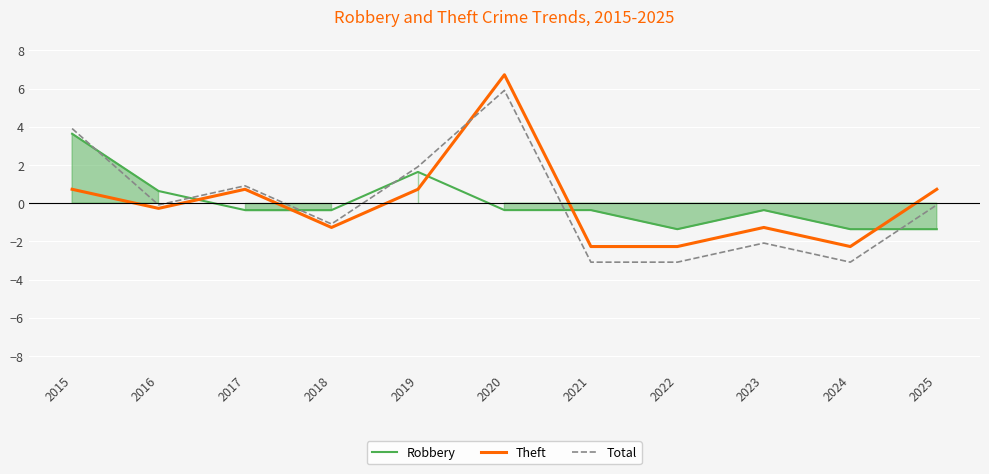

What is the value of the Theft point at the 7th from the left?

-2.3